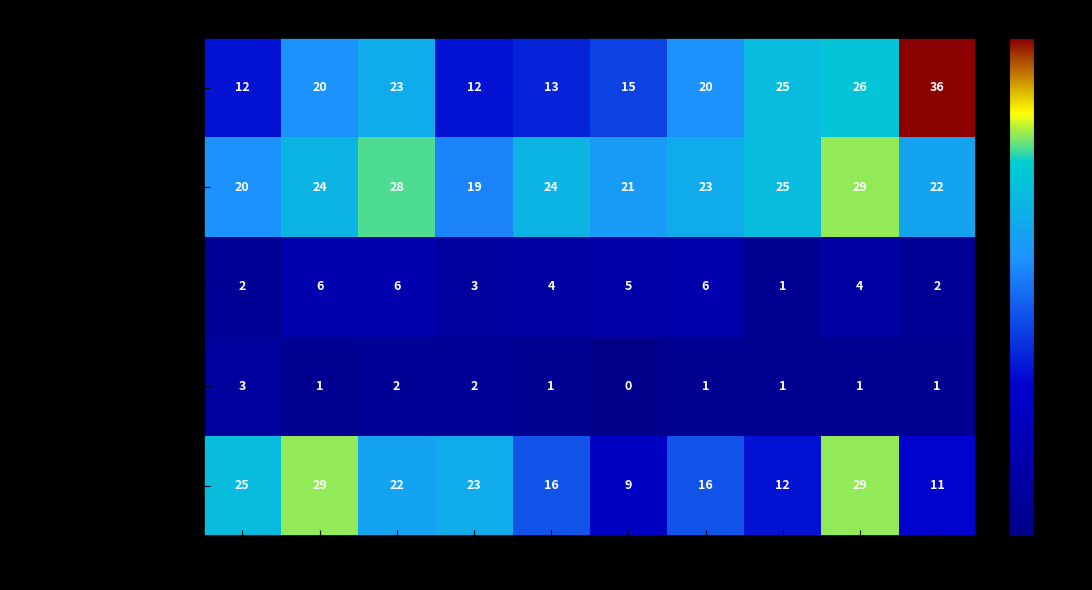

Is it true that Homicide equals 1 at 2023?

True